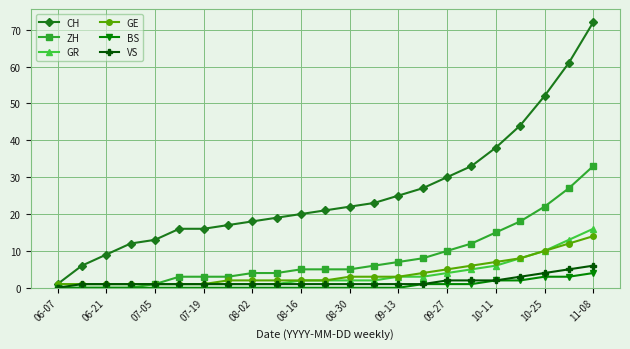

Which series has the largest range (max minus min)?

CH